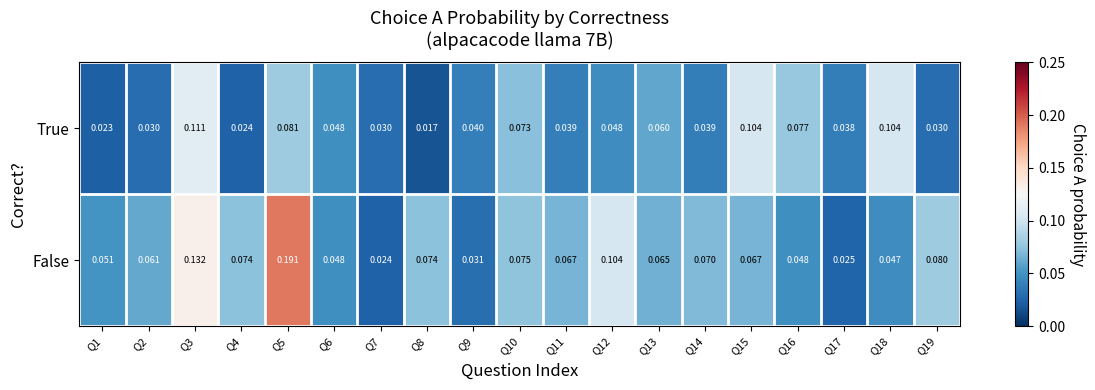

Which series has the largest total across all categories?

False